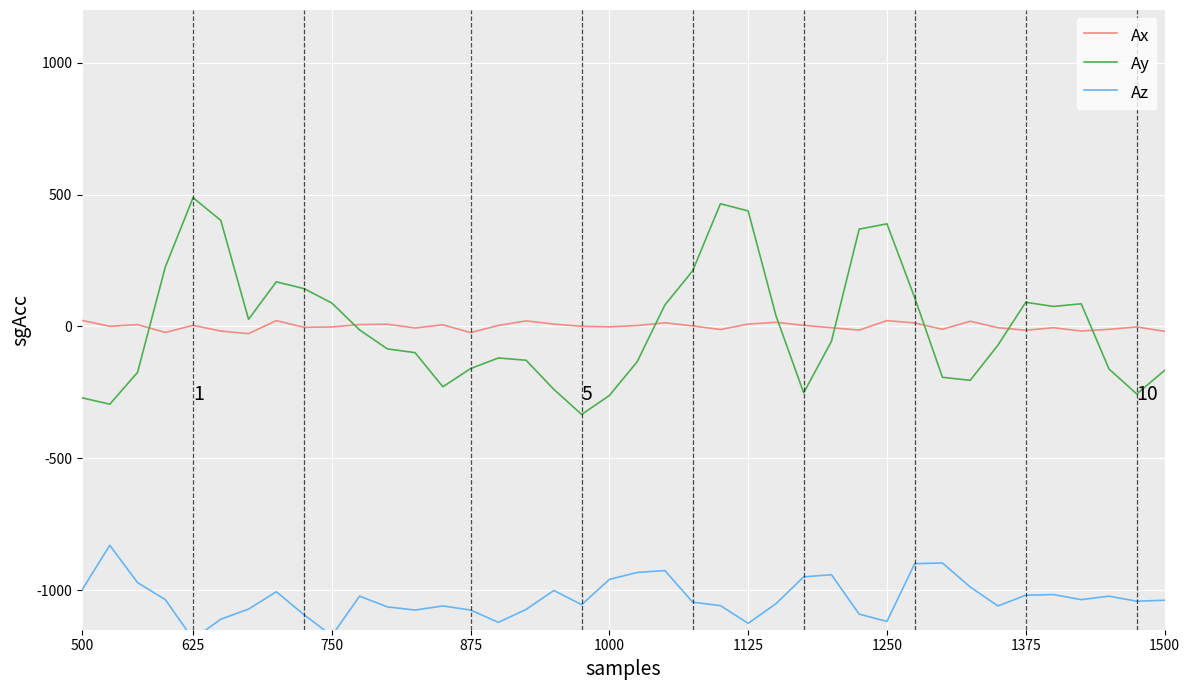

The value of Ay at 1250 is 554.9. True or false?

False